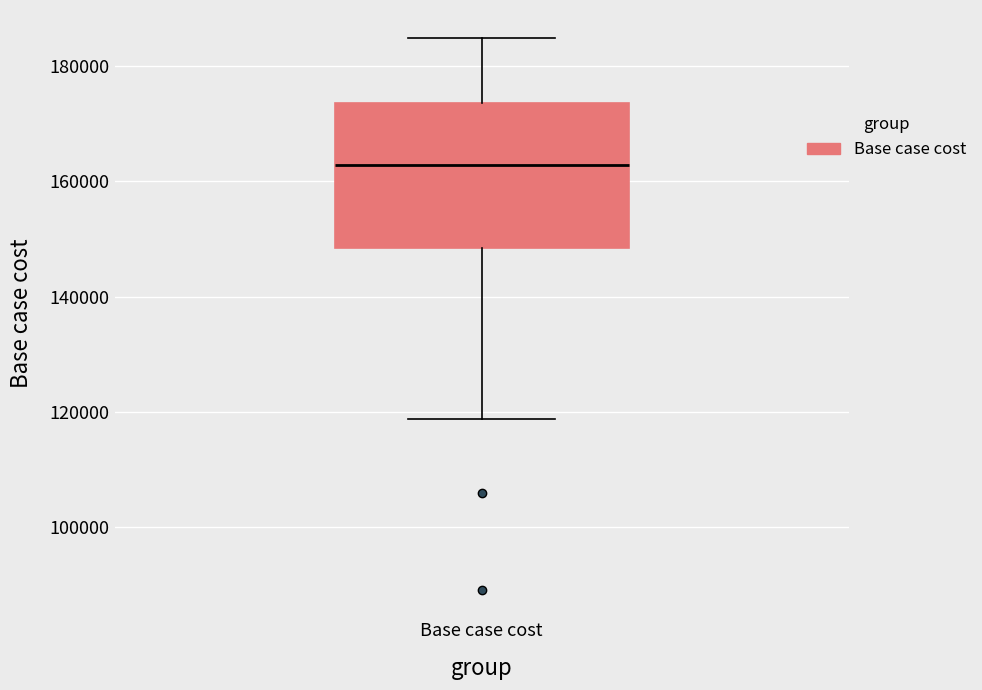

Where does the lower whisker of the box for Base case cost end on the y-axis? The values are not printed on the chart, so give them approximately, as read against the axis.

118000